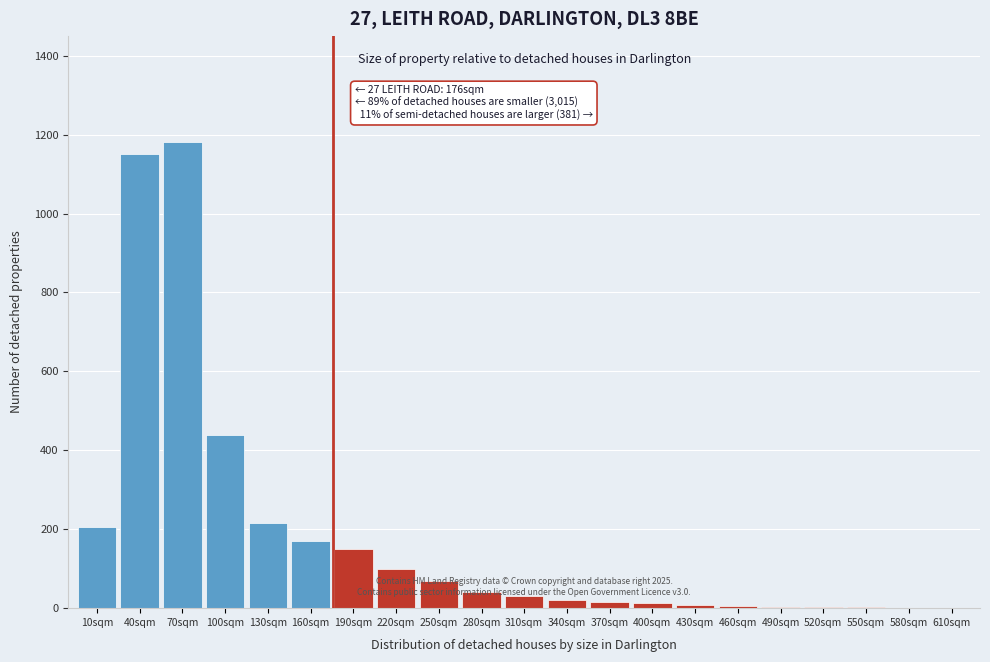

At which label is the value closest to 590?

100sqm